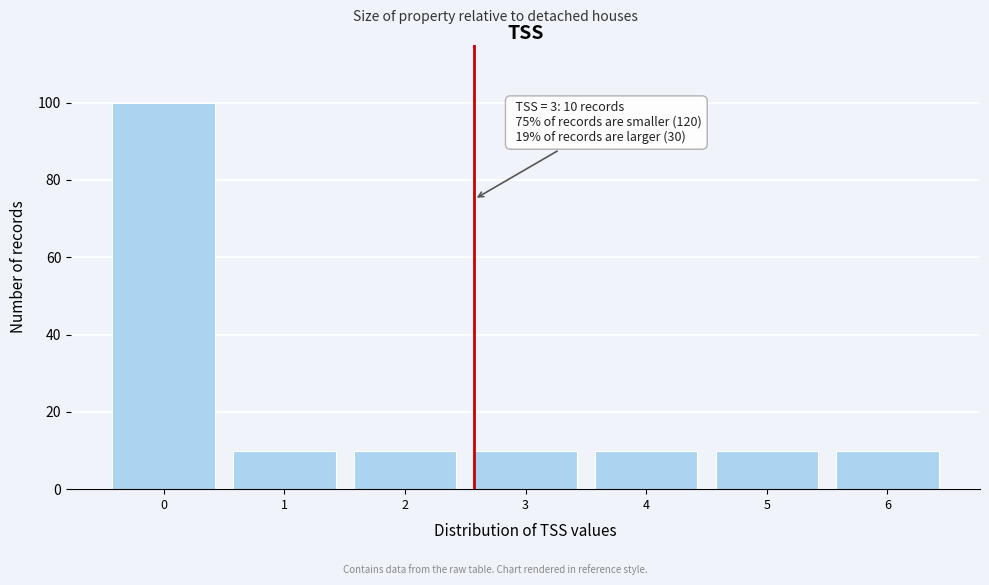

Reading left to right, what are all the values shown in this chart?

100	10	10	10	10	10	10